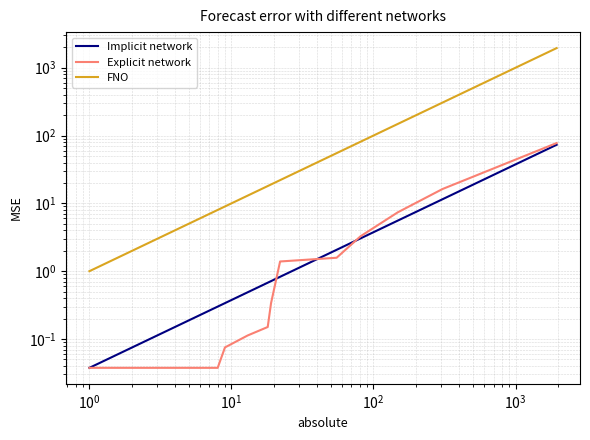

True or false: FNO has a value of 4.1 at $\mathdefault{10^{4}}$.

False